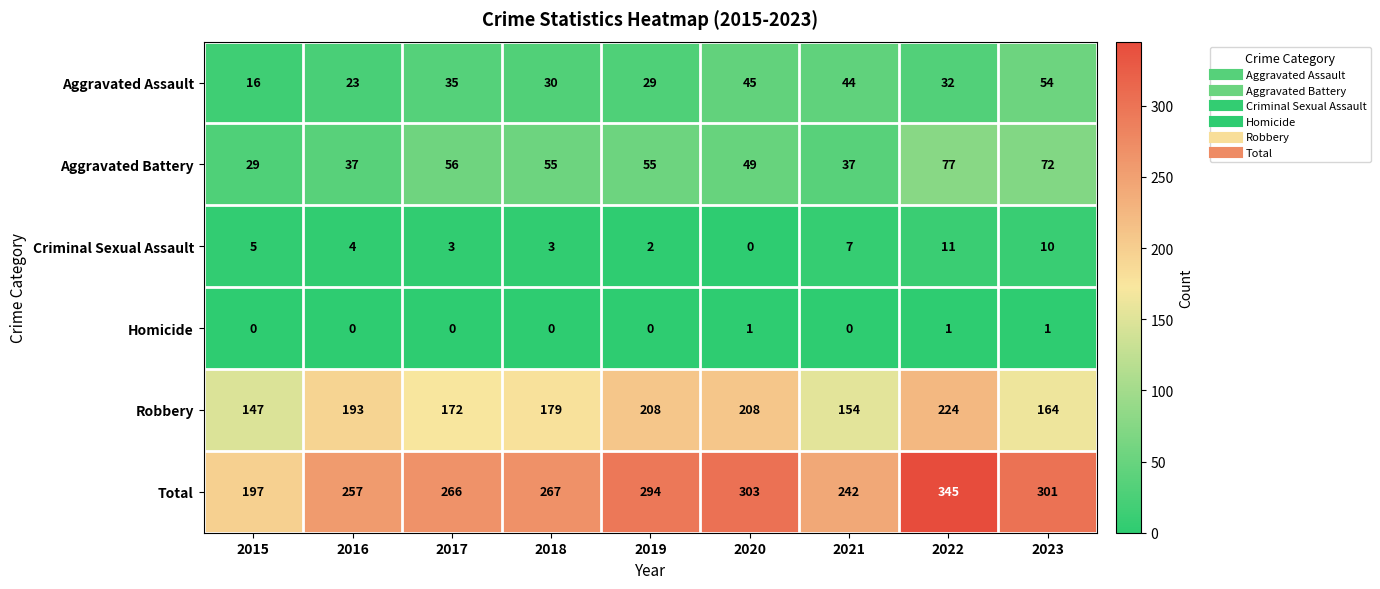

Rank the series at 2015 from lowest to highest value.

Homicide, Criminal Sexual Assault, Aggravated Assault, Aggravated Battery, Robbery, Total